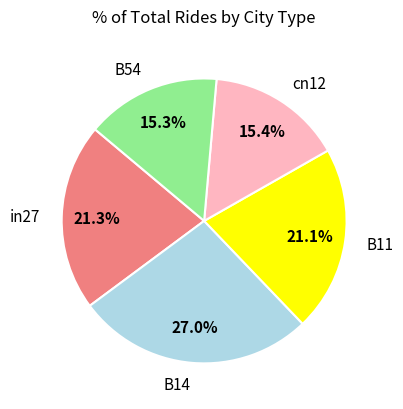

To the nearest percent, what is the average slice percentage?

20%